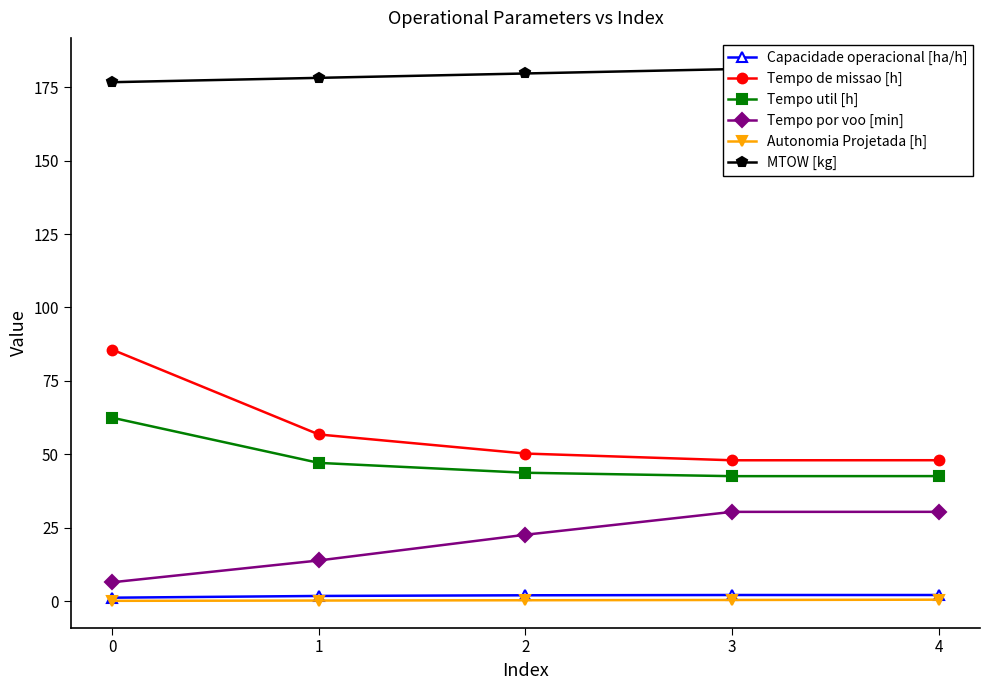

Reading left to right, what are all the values shown in this chart?

Capacidade operacional [ha/h]: 0=1.2	1=1.8	2=2.0	3=2.1	4=2.1
Tempo de missao [h]: 0=85.7	1=56.8	2=50.3	3=48.0	4=48.0
Tempo util [h]: 0=62.5	1=47.1	2=43.7	3=42.6	4=42.6
Tempo por voo [min]: 0=6.4	1=13.8	2=22.6	3=30.4	4=30.4
Autonomia Projetada [h]: 0=0.1	1=0.2	2=0.3	3=0.4	4=0.5
MTOW [kg]: 0=176.7	1=178.2	2=179.7	3=181.2	4=182.7